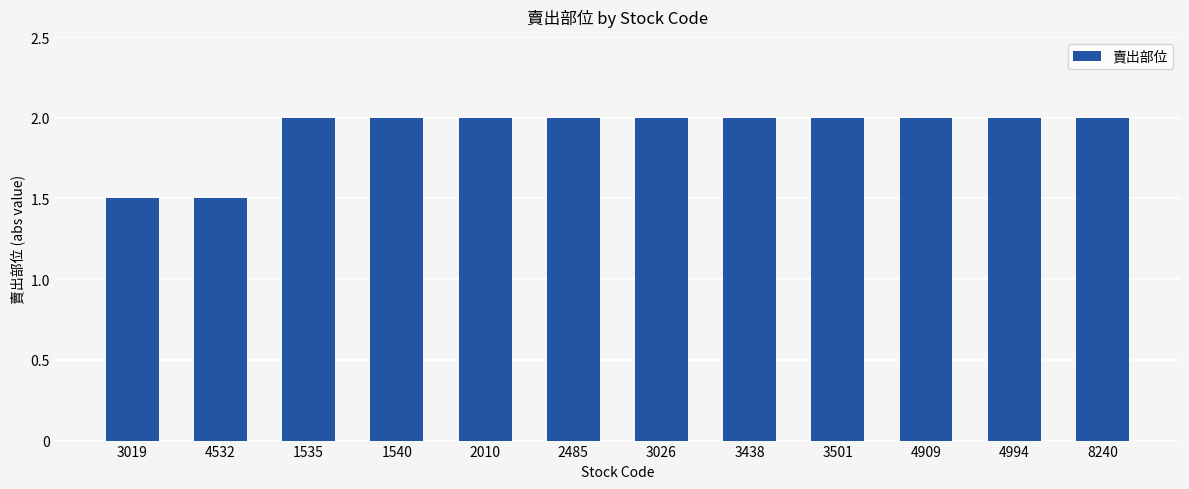

Approximately how many times larger is the value at 1535 compared to 8240?

1.0